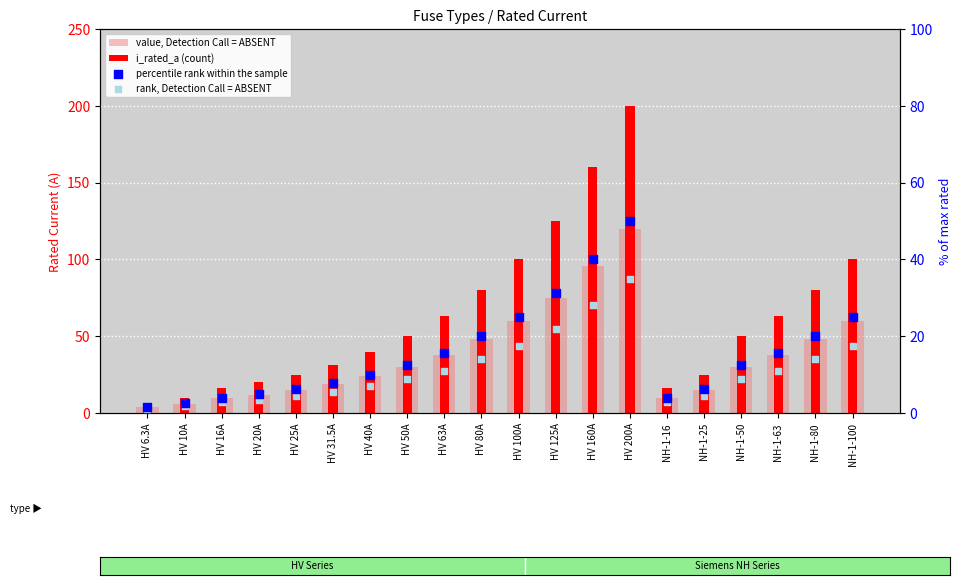

Which series has the widest spread of Y values?

i_rated_a (count)